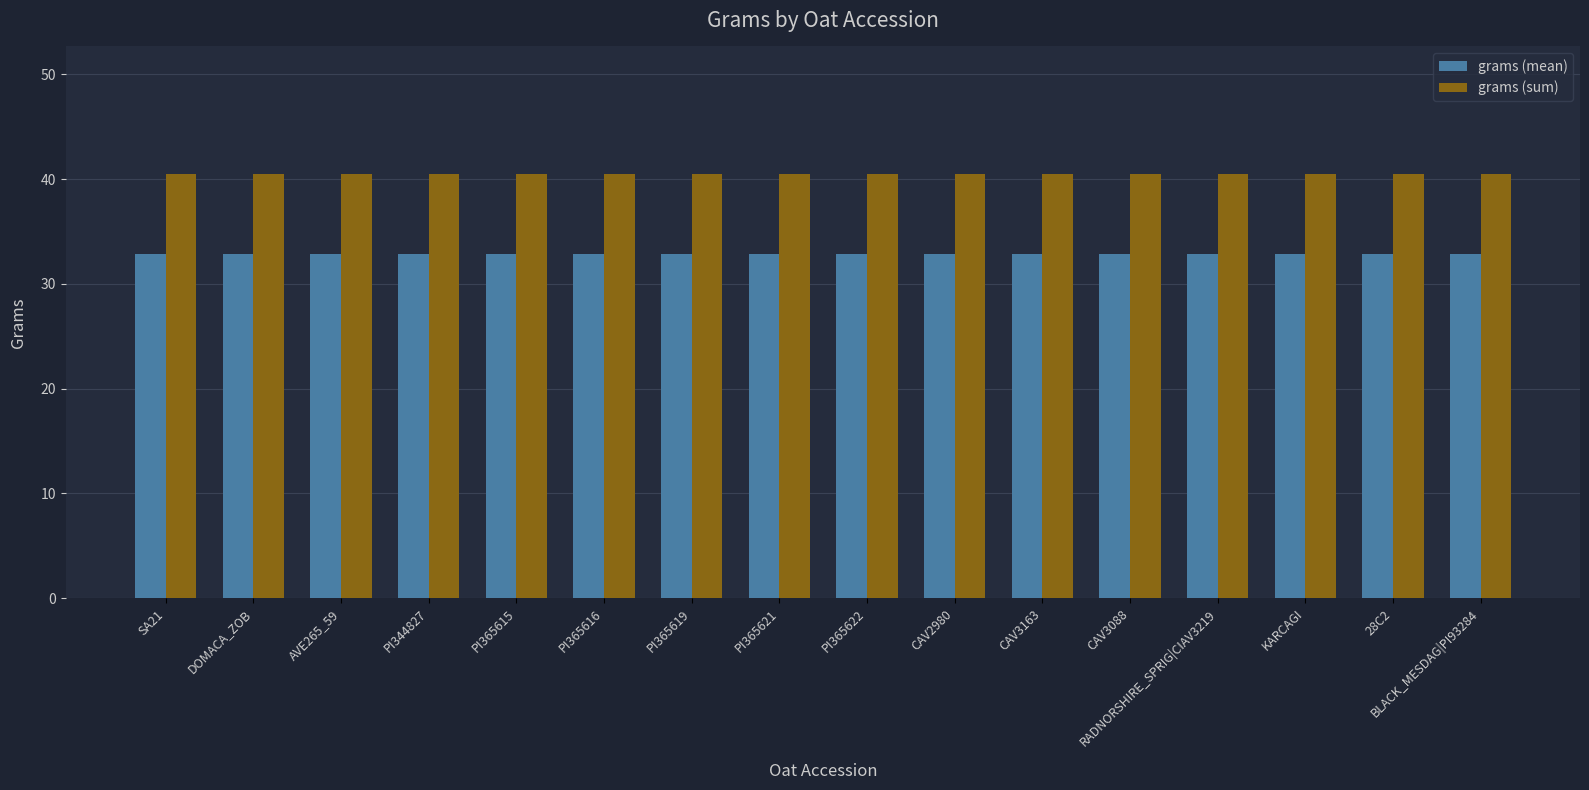

What is the label of the 1st bar from the right?

BLACK_MESDAG|PI93284